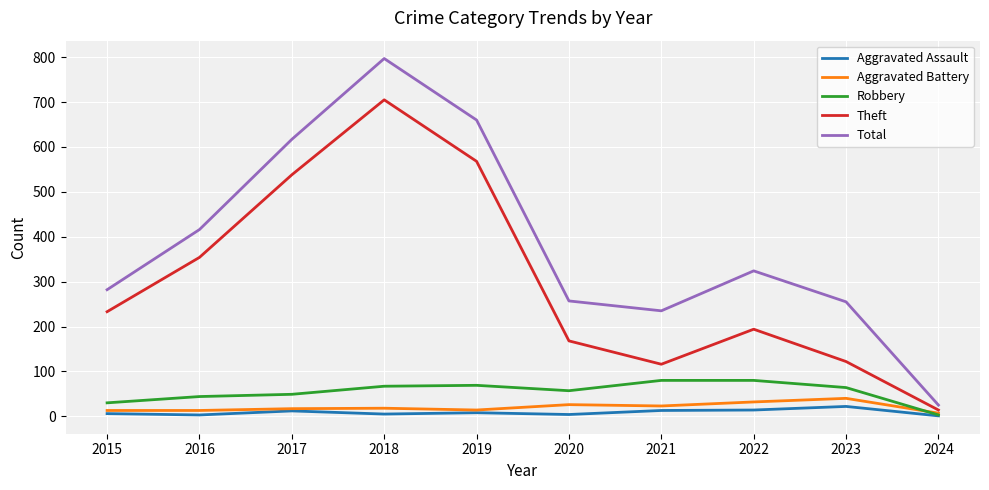

Read the Aggravated Battery value at 2023, to the nearest 5.

40